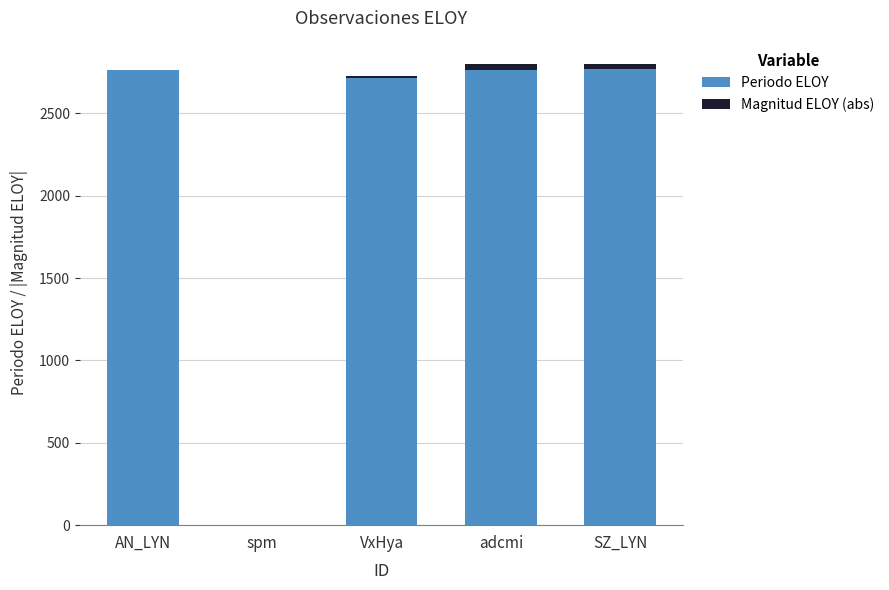

True or false: Periodo ELOY has a value of 2713.0 at VxHya.

True